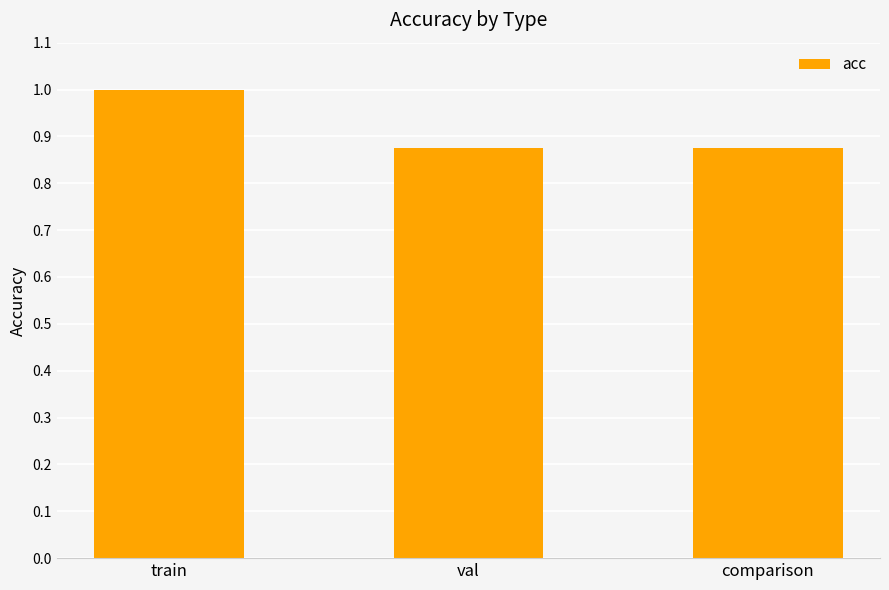

Read the value at train.

1.0